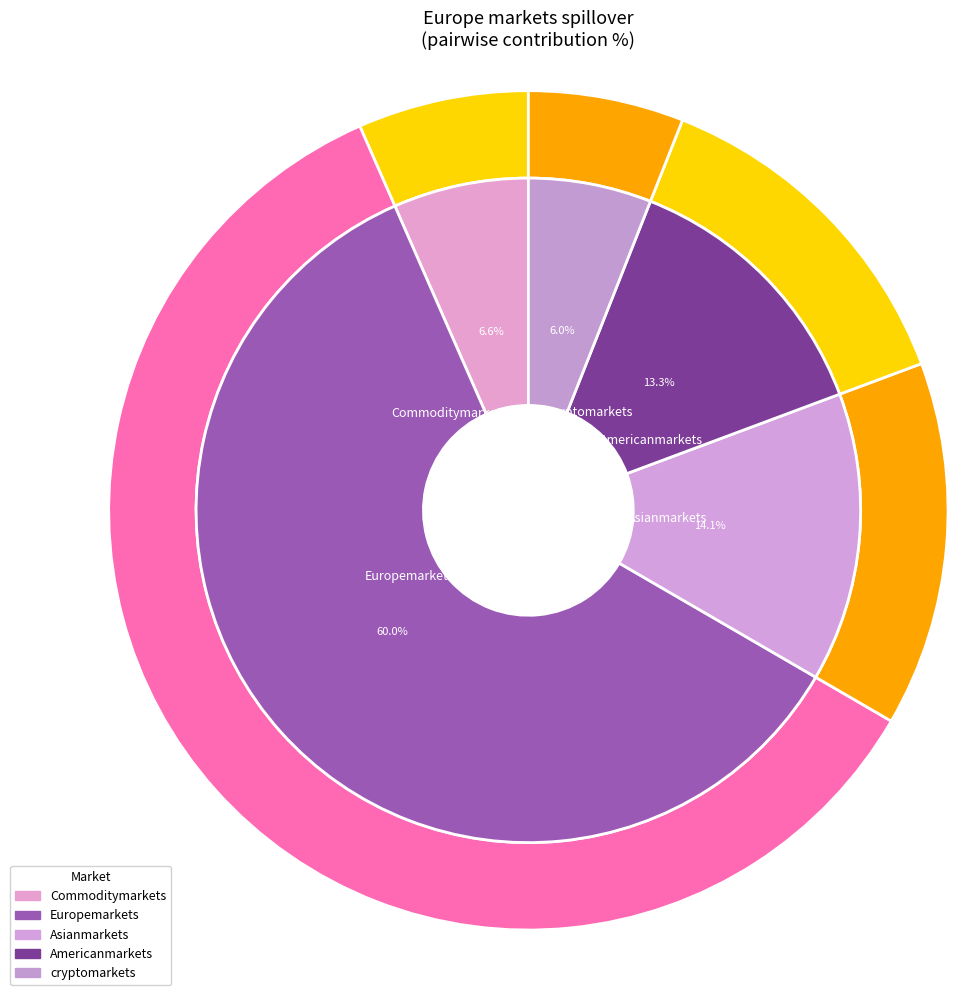

What is the ratio of the value at Europemarkets to the value at cryptomarkets?

10.0